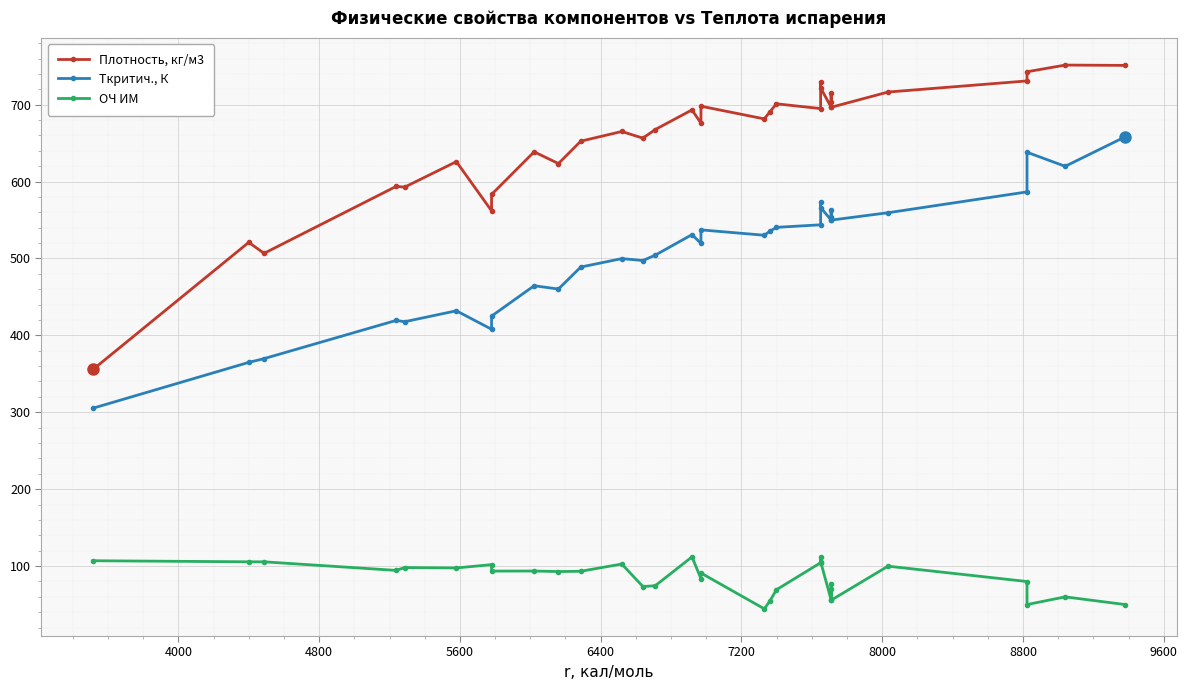

What is the difference between the maximum and minimum values in the ОЧ ИМ series?

67.6